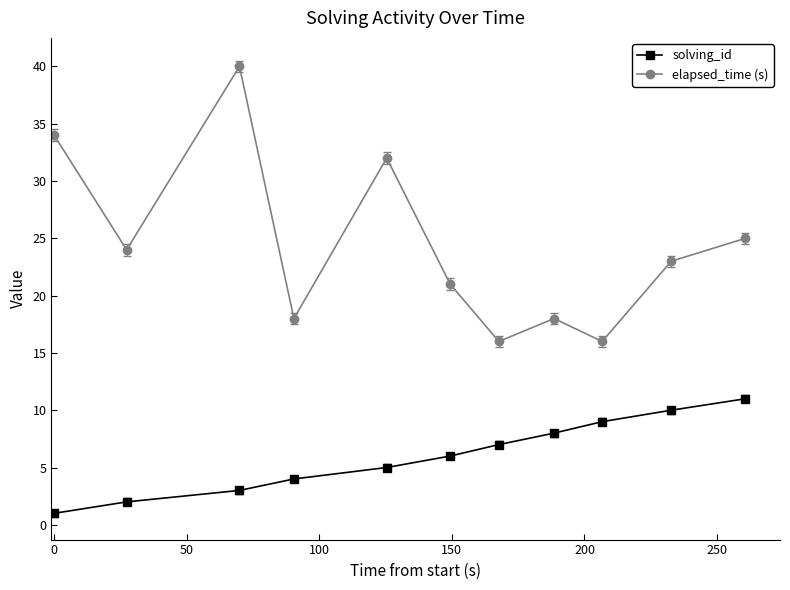

Which series has the largest total across all categories?

elapsed_time (s)